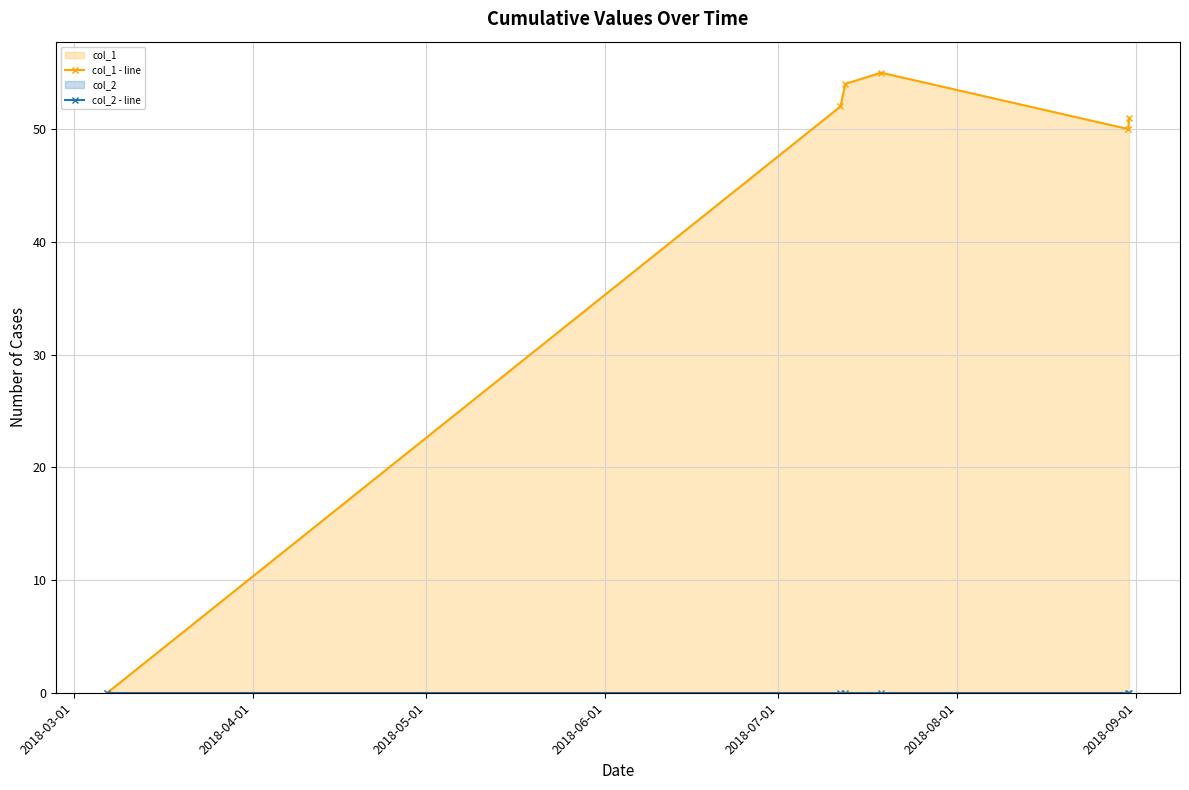

What are all the series names shown in the legend?

col_1 - line, col_2 - line